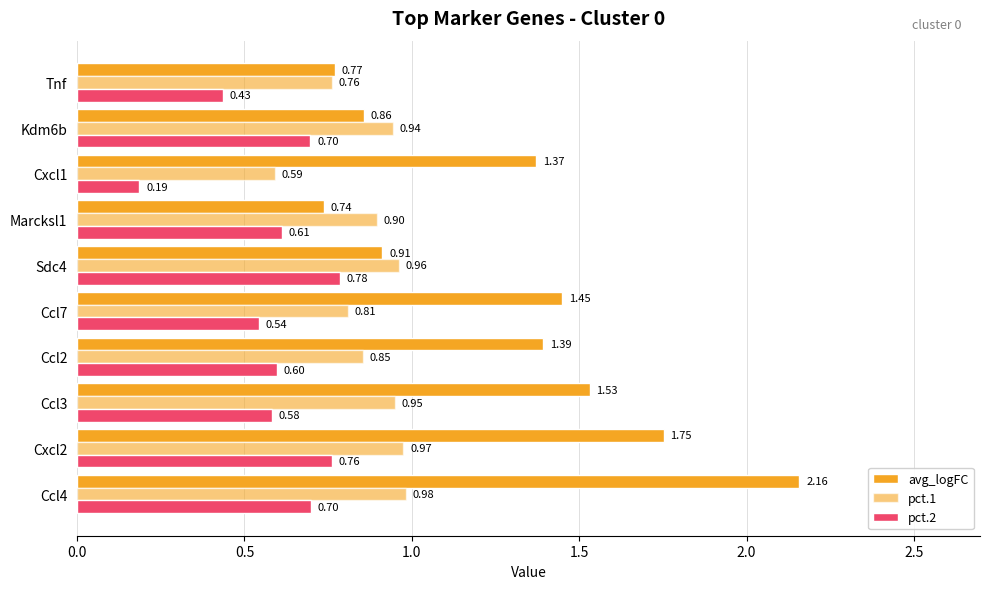

Count the number of data series in this chart.

3